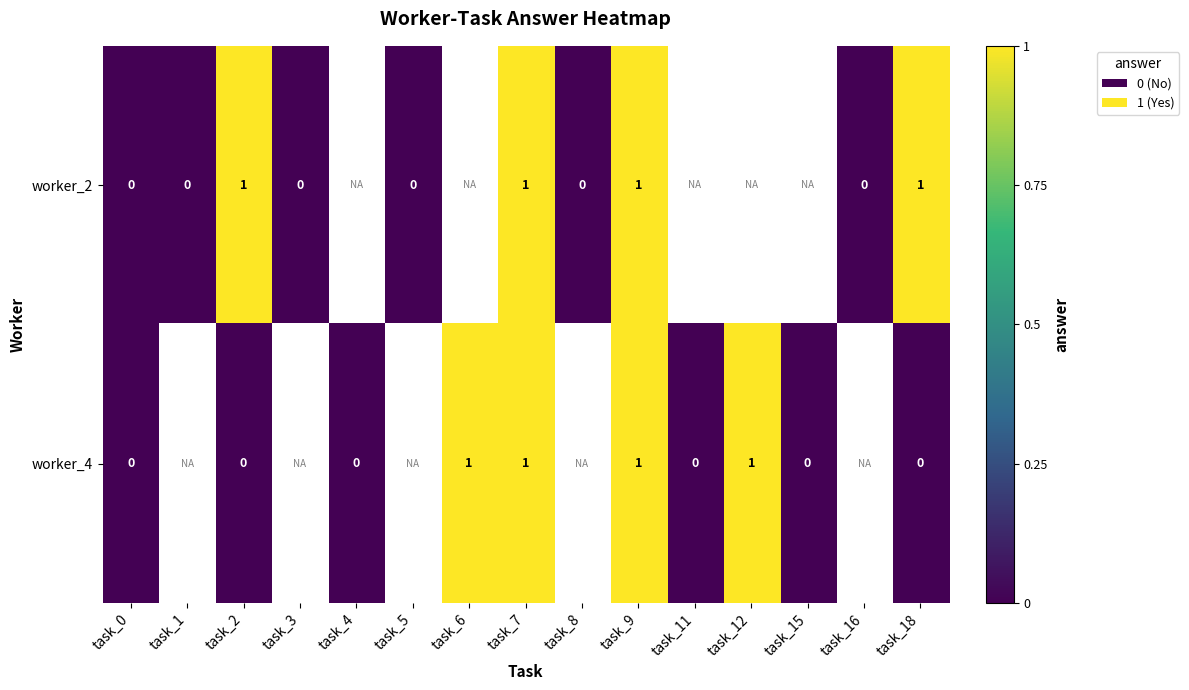

Is it true that worker_4 equals 1 at task_7?

True